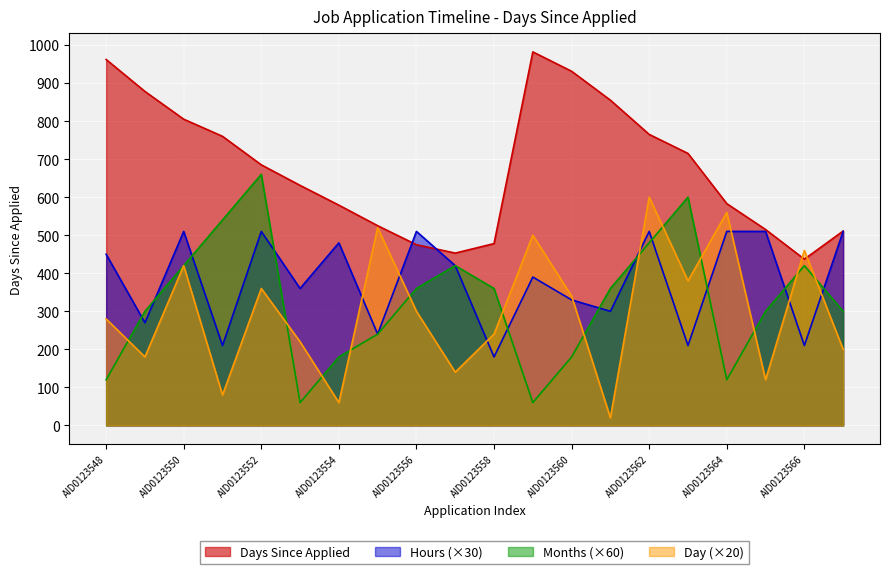

What is the total value across all series at AID0123556?

1645